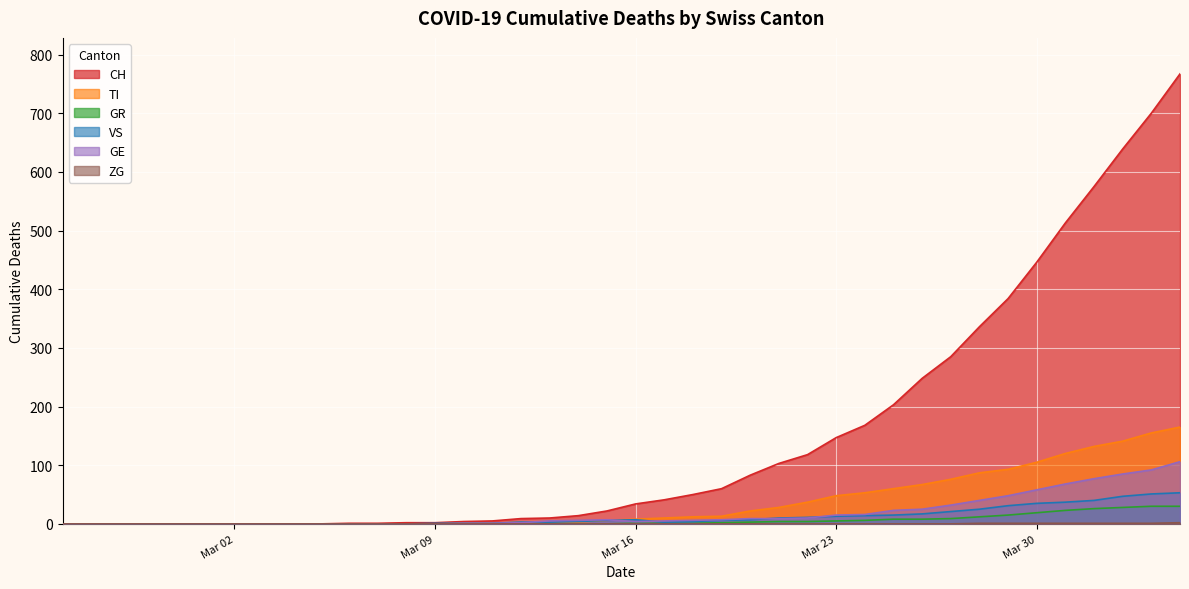

At which label is GE closest to 53?

2020-03-29